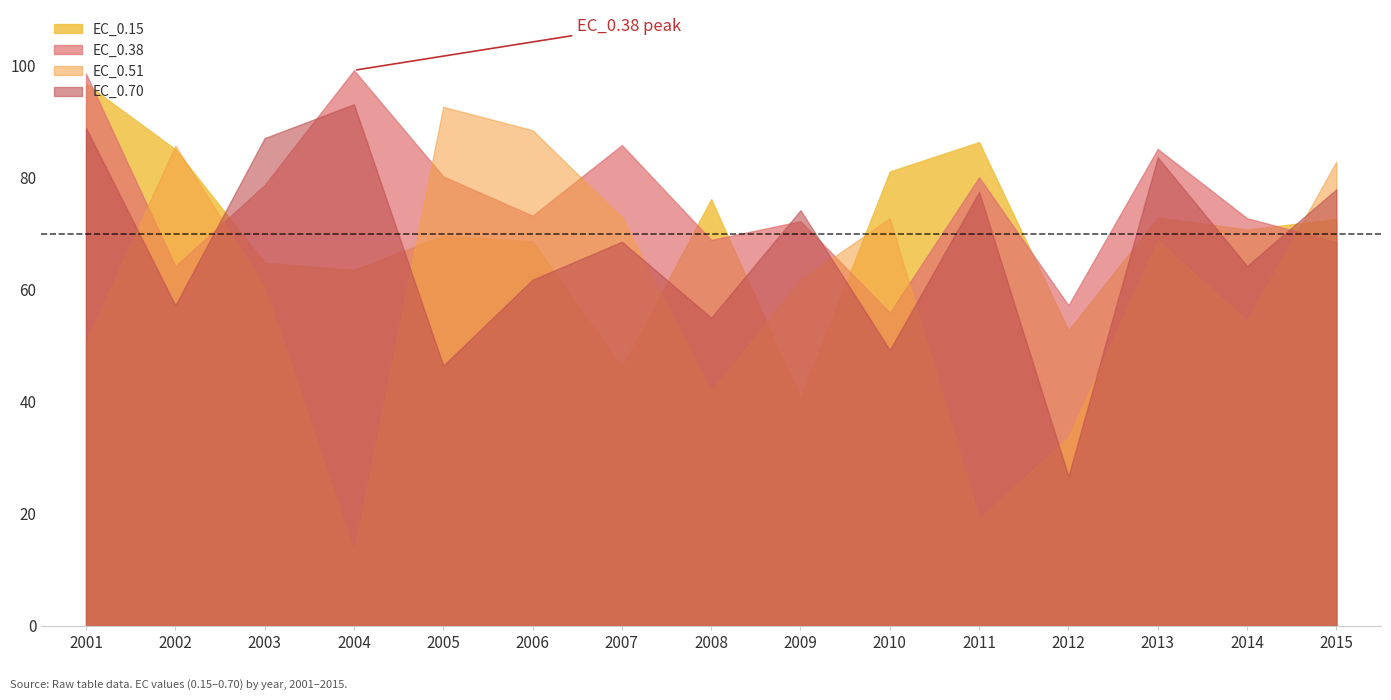

True or false: EC_0.70 has a value of 36.6 at 2009.

False